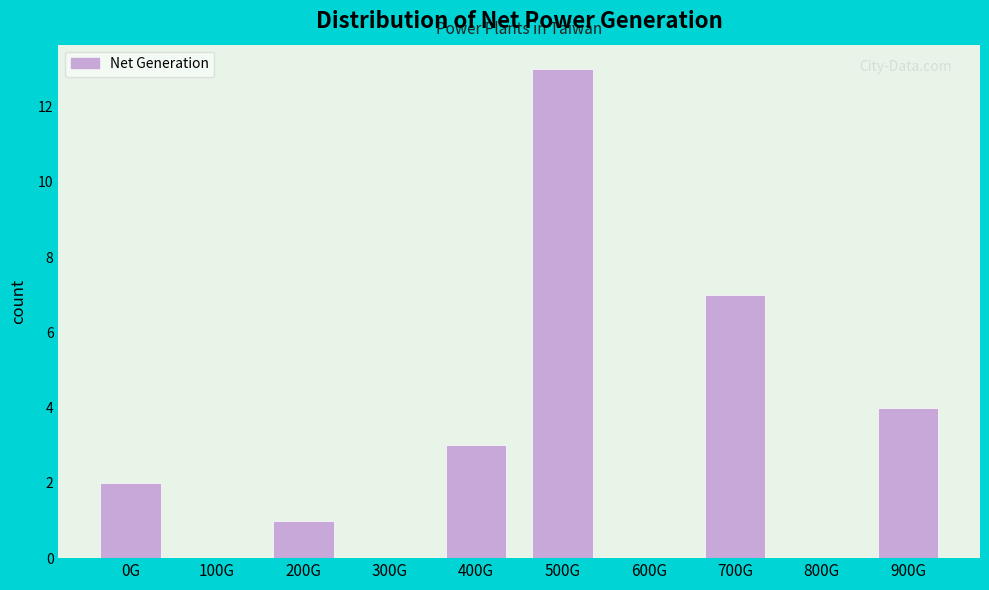

Reading left to right, transcribe all the data shown in this chart.

0G=2	100G=0	200G=1	300G=0	400G=3	500G=13	600G=0	700G=7	800G=0	900G=4